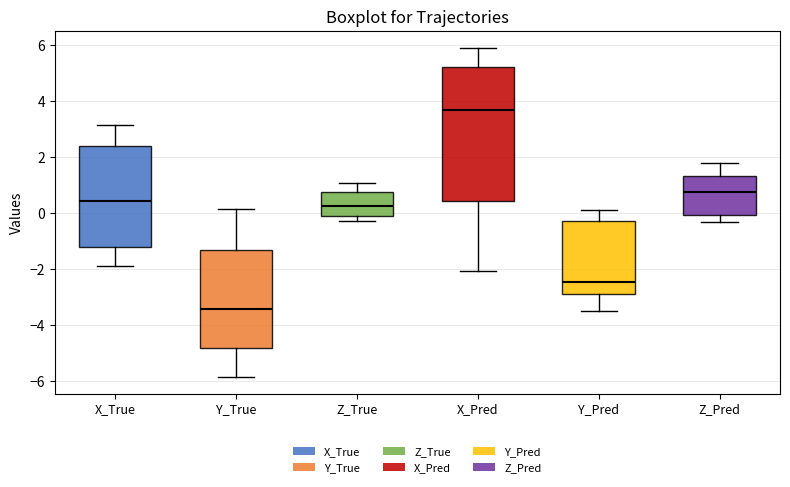

Reading left to right, transcribe this box plot: for each box, give where its median line is, the range the box spans, and where its two whiskers end, as read against the y-axis. The values are not printed on the chart, so give them approximately, as read against the axis.

X_True: median 0.4, box -1.2 to 2.4, whiskers -1.8 to 3.2
Y_True: median -3.4, box -4.8 to -1.4, whiskers -5.8 to 0.2
Z_True: median 0.2, box 0.0 to 0.8, whiskers -0.2 to 1.0
X_Pred: median 3.6, box 0.4 to 5.2, whiskers -2.0 to 6.0
Y_Pred: median -2.4, box -2.8 to -0.2, whiskers -3.4 to 0.2
Z_Pred: median 0.8, box 0.0 to 1.4, whiskers -0.4 to 1.8